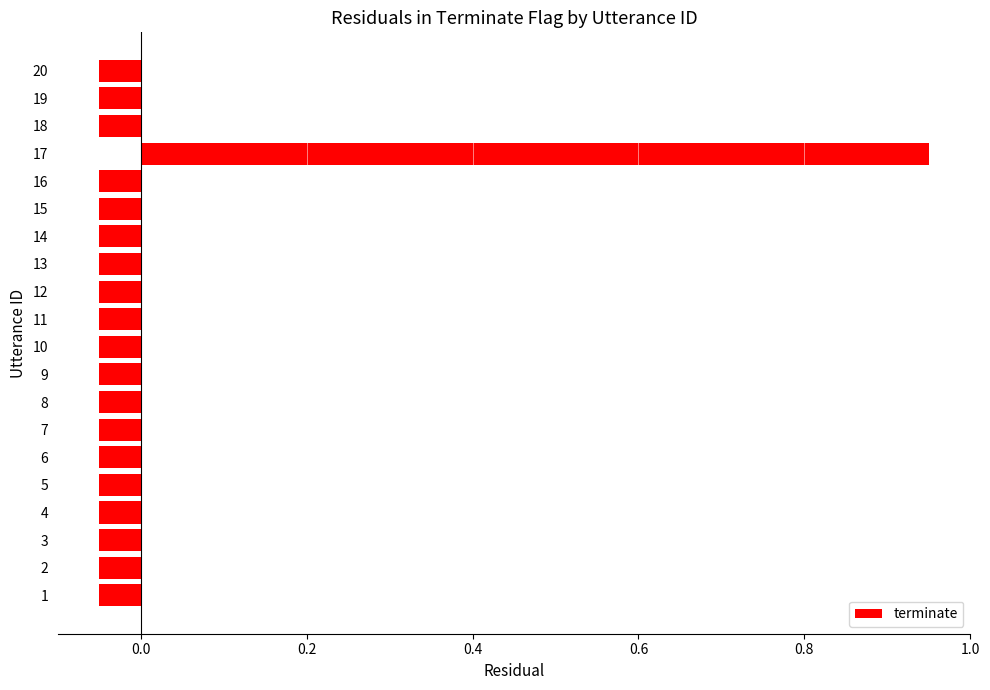

Does the chart contain stacked bars?

No